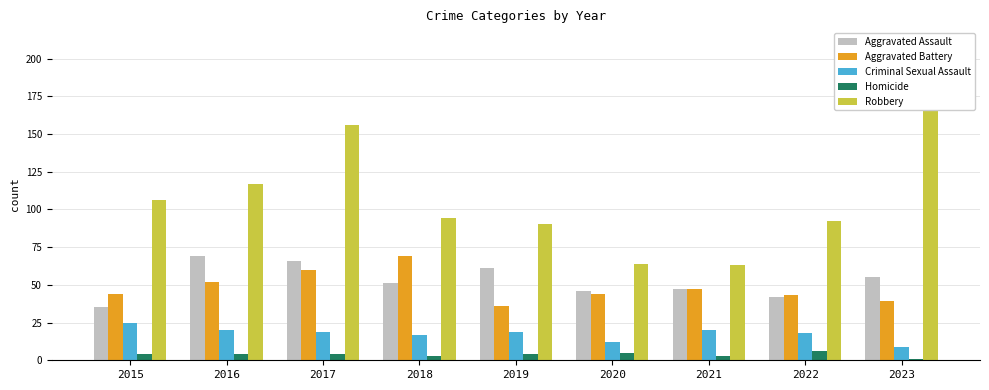

How many groups of bars are there?

9